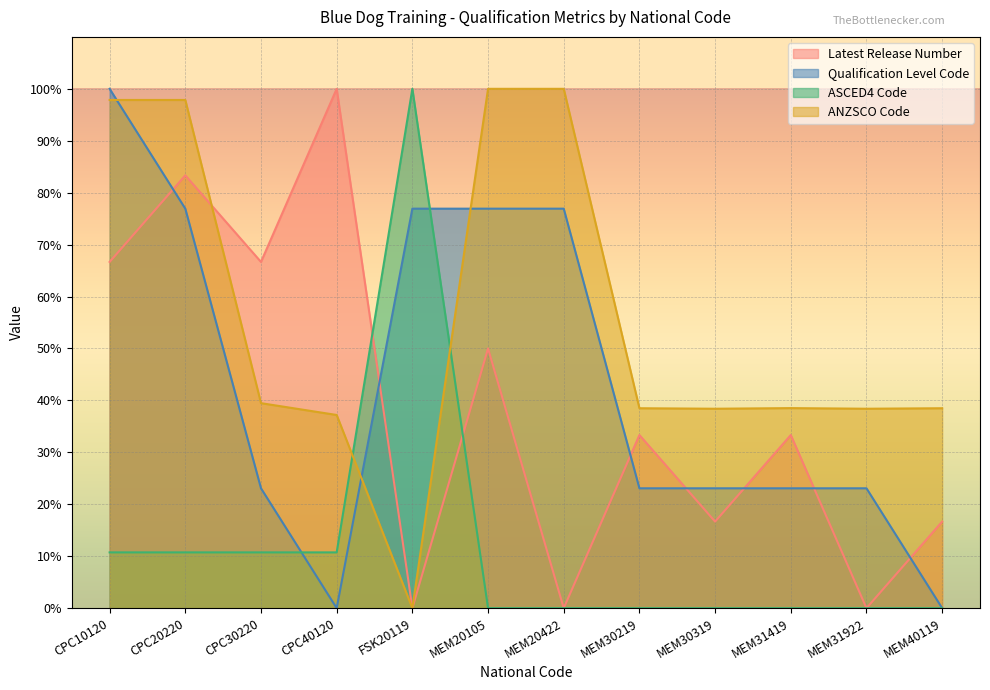

What are all the series names shown in the legend?

Latest Release Number, Qualification Level Code, ASCED4 Code, ANZSCO Code